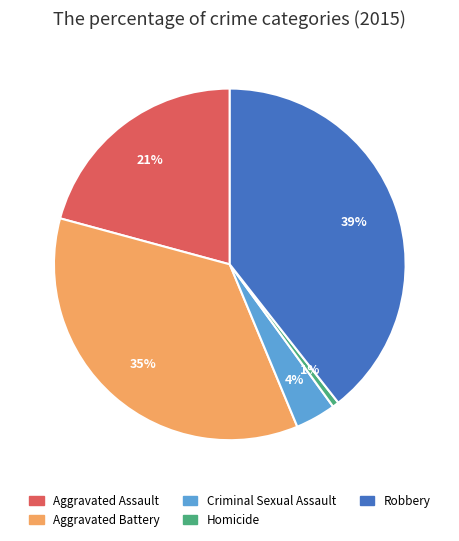

To the nearest percent, what percentage of the pie is Criminal Sexual Assault?

4%